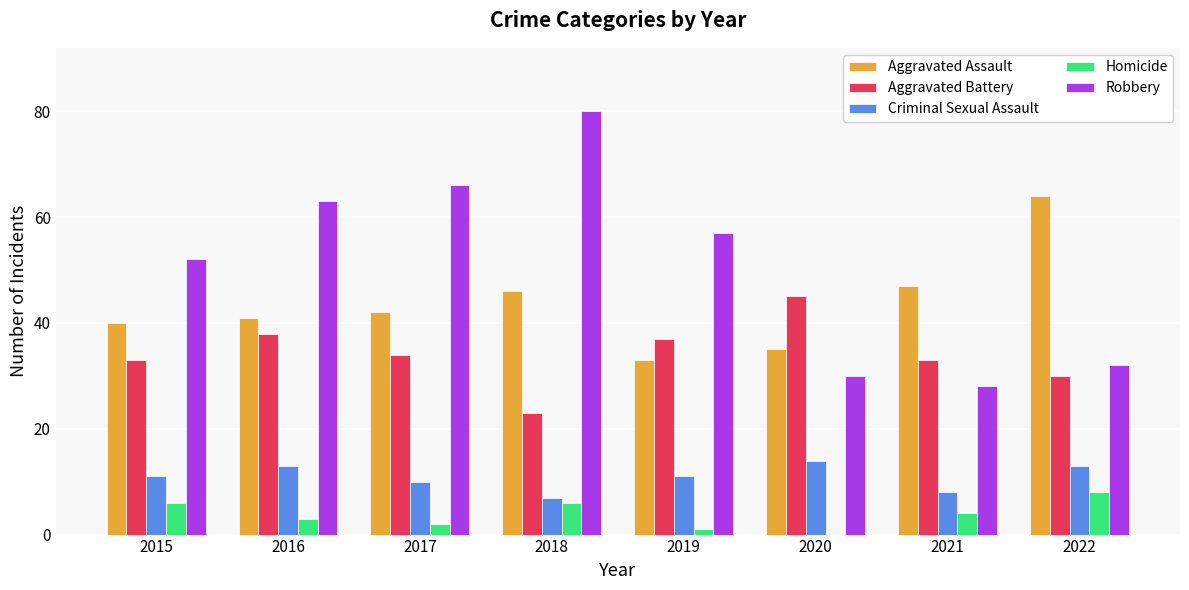

Reading left to right, transcribe all the data shown in this chart.

Aggravated Assault: 40	41	42	46	33	35	47	64
Aggravated Battery: 33	38	34	23	37	45	33	30
Criminal Sexual Assault: 11	13	10	7	11	14	8	13
Homicide: 6	3	2	6	1	0	4	8
Robbery: 52	63	66	80	57	30	28	32